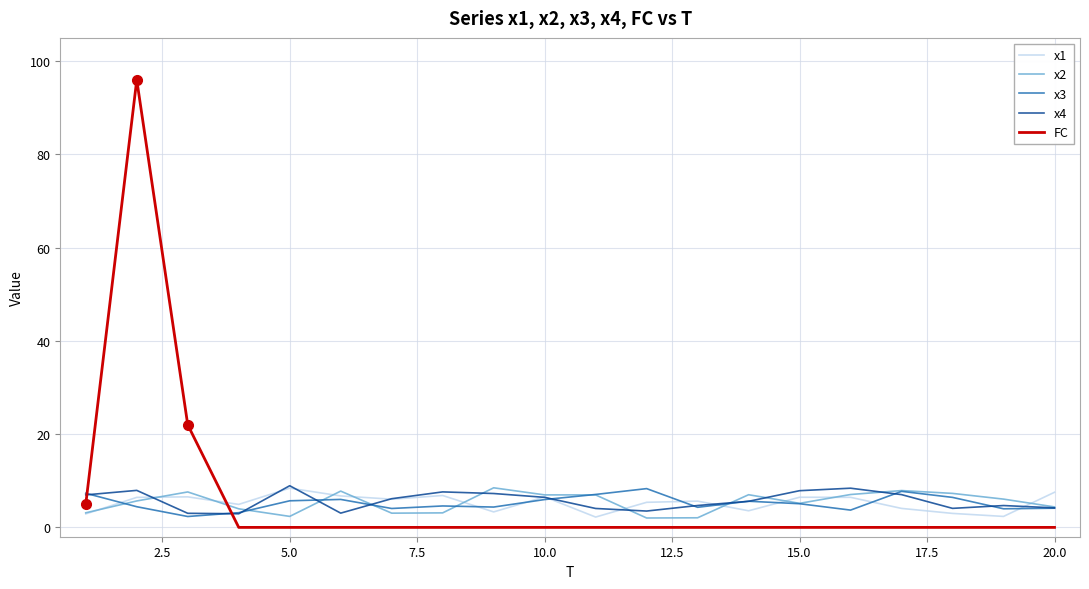

After their last crossing, which series has the higher values: FC or x2?

x2